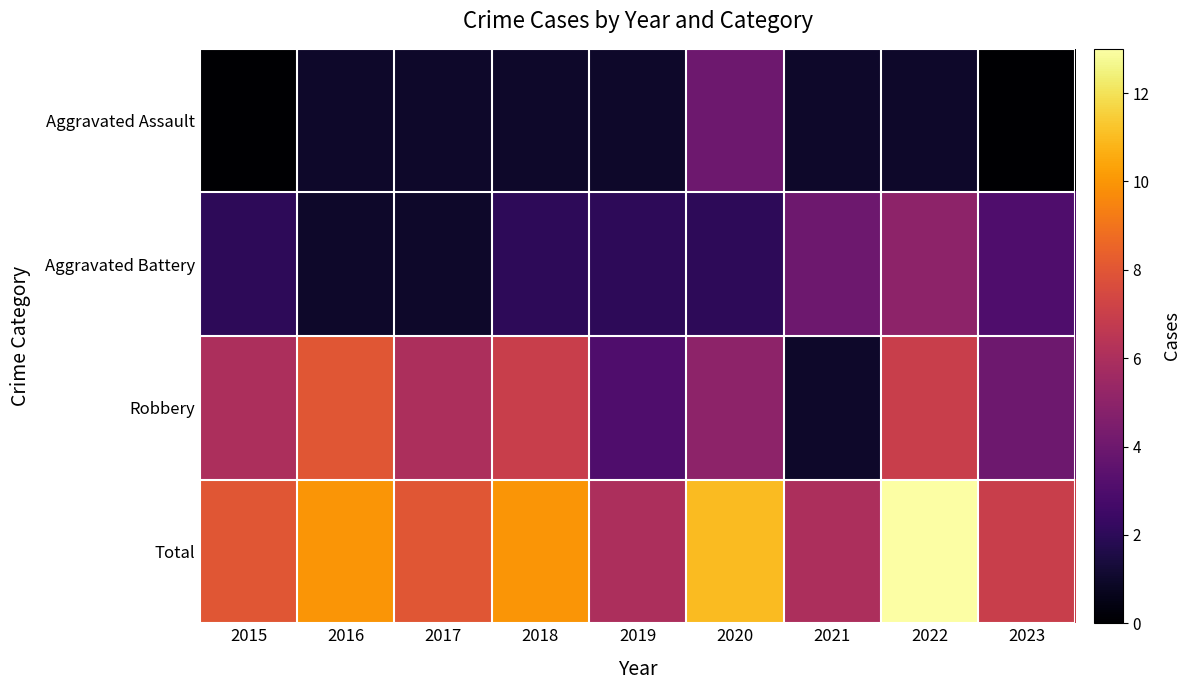

Which series has the largest total across all categories?

Total